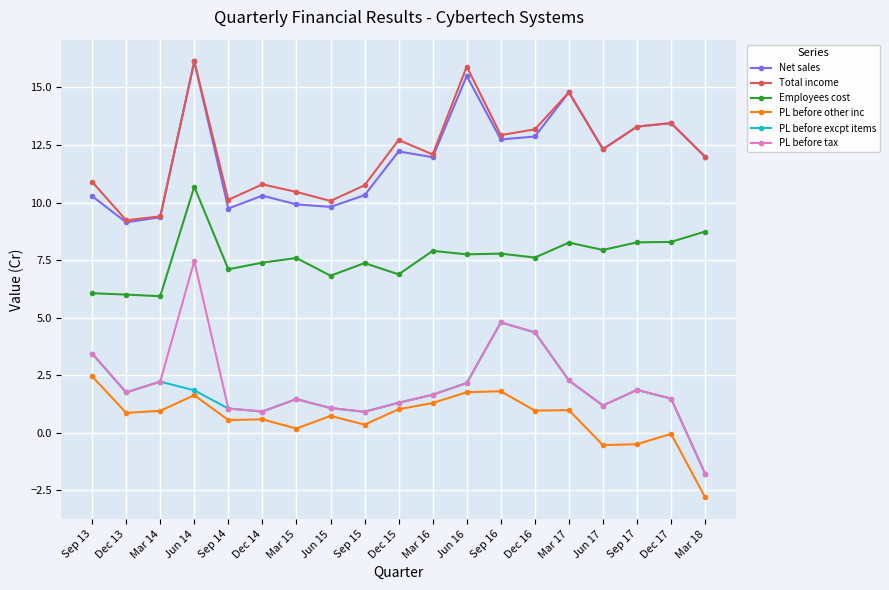

At which label does Net sales reach its peak?

Jun 14